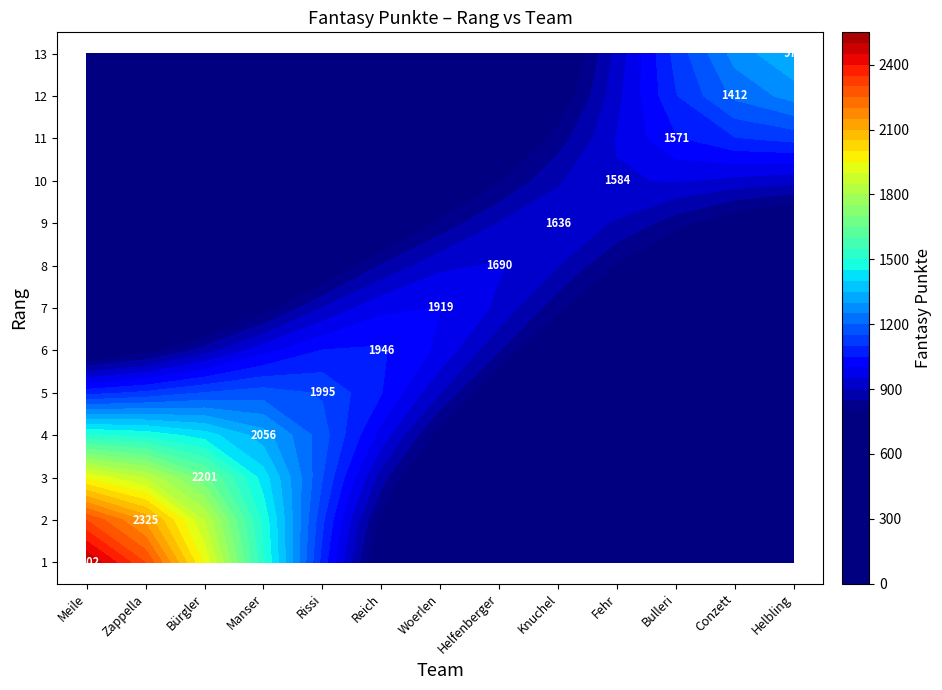

At how many categories does at least one series exceed 337?

13